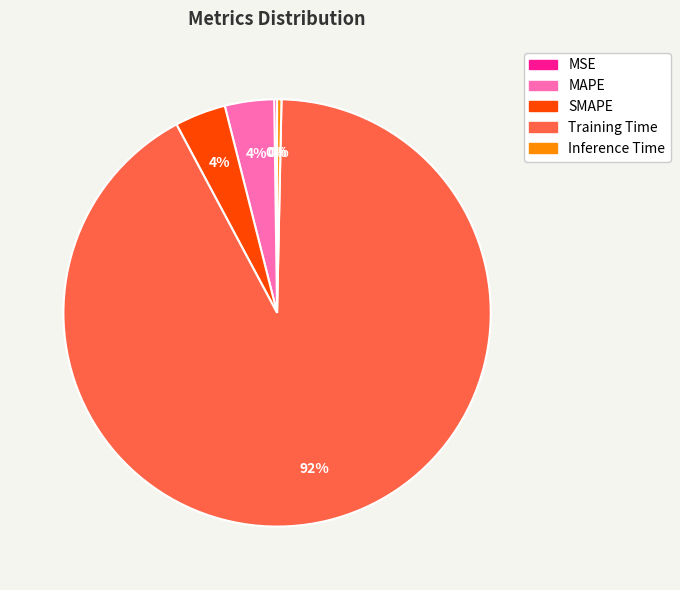

The Inference Time slice represents 10% of the pie. True or false?

False